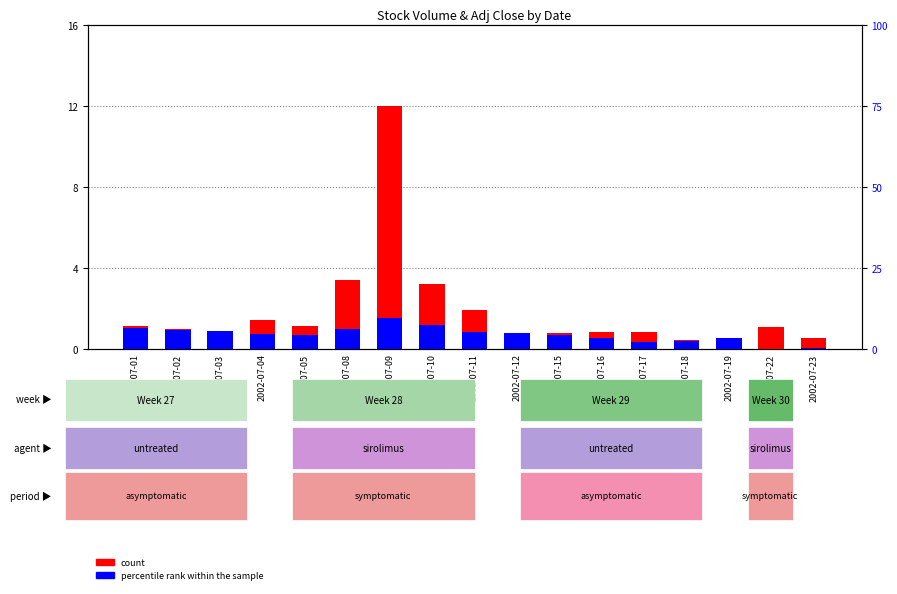

At which category is the sum across all series the highest?

2002-07-09